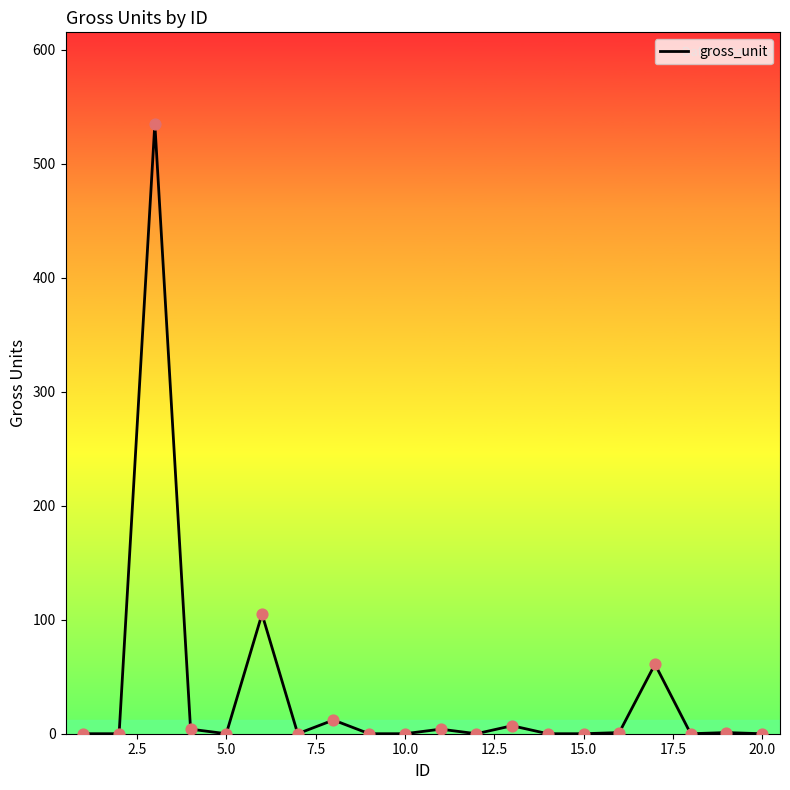

What is the greatest value displayed?

535